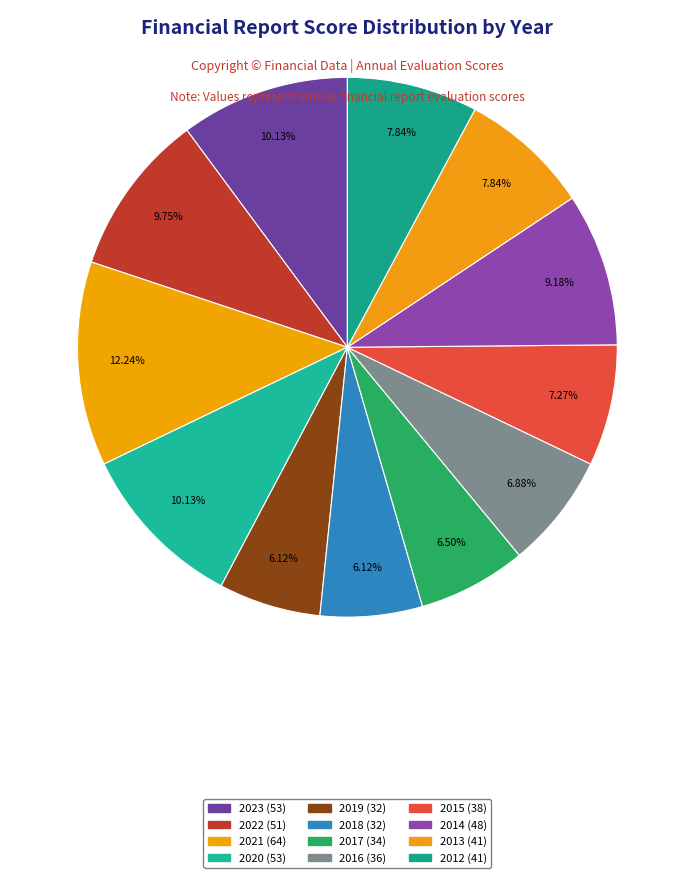

To the nearest percent, what is the average slice percentage?

8%